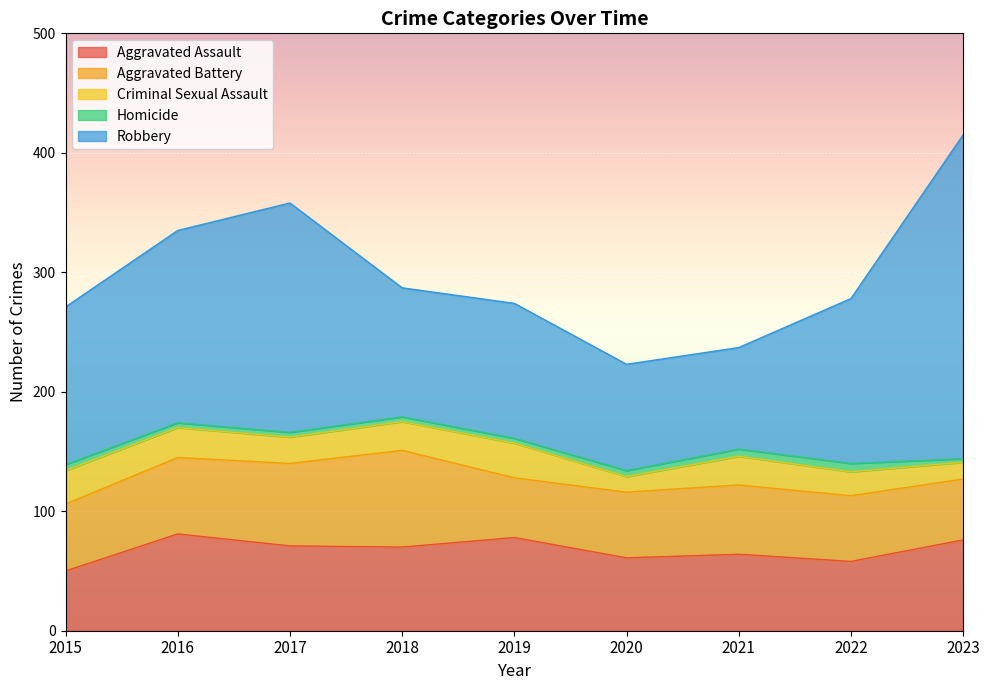

At which category is the sum across all series the highest?

2023